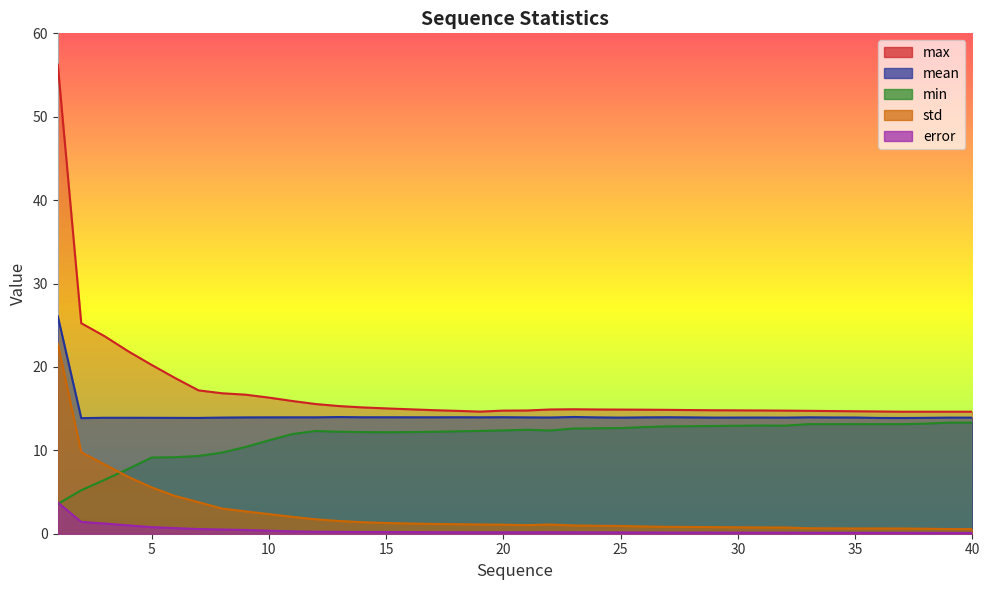

How many distinct data groups are displayed?

5